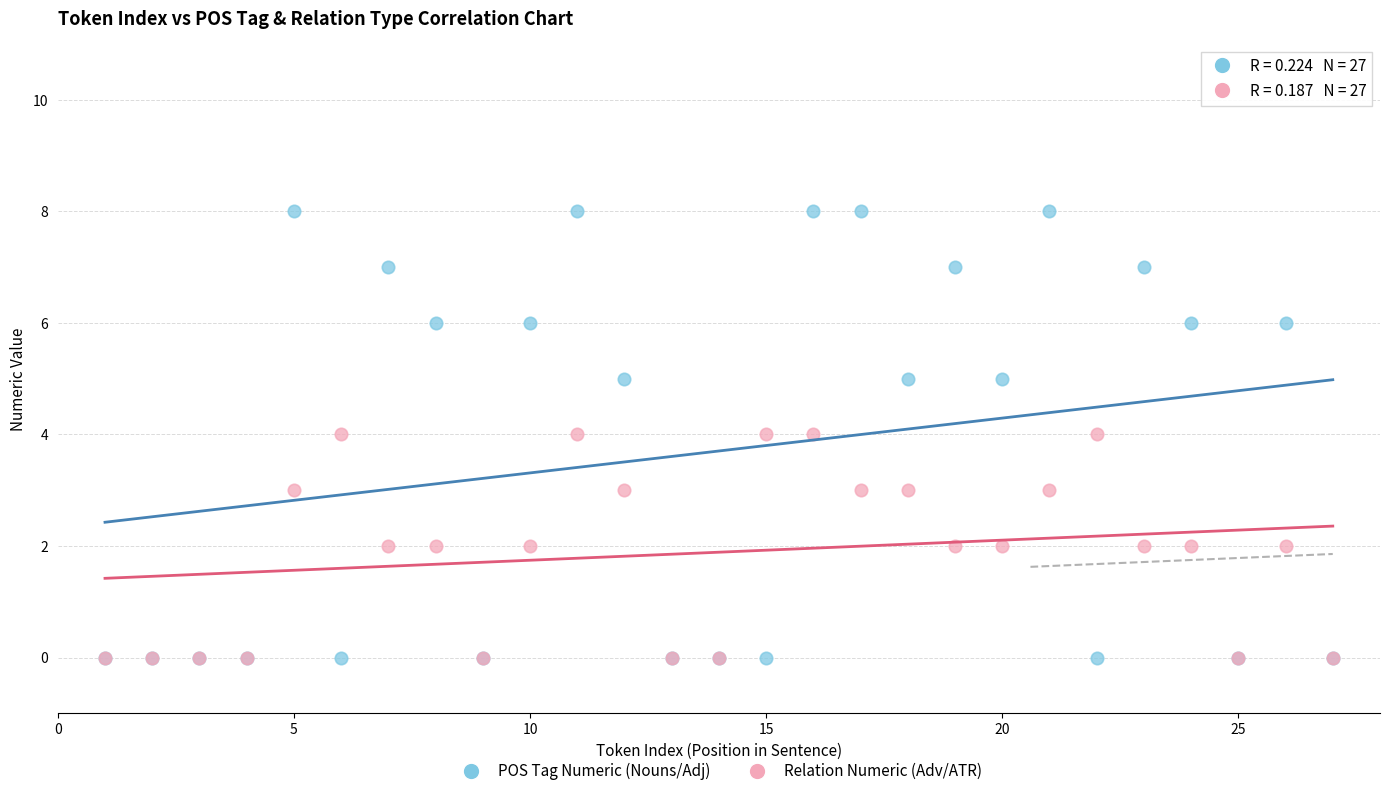

Which series has the widest spread of Y values?

POS Tag Numeric (Nouns/Adj)